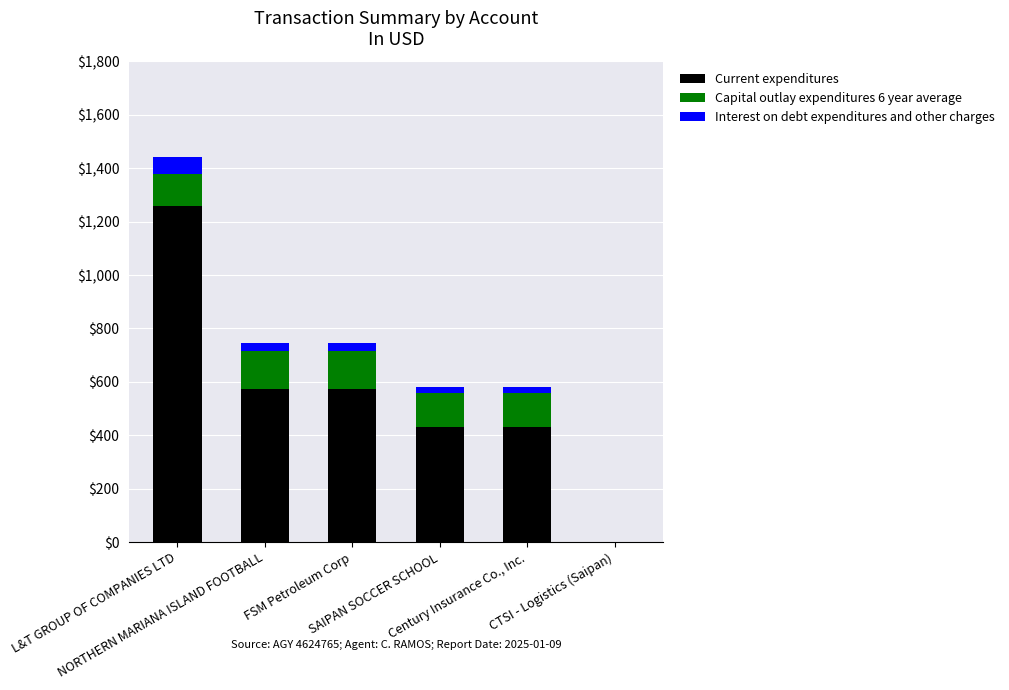

Is it true that Current expenditures equals 0 at CTSI - Logistics (Saipan)?

True